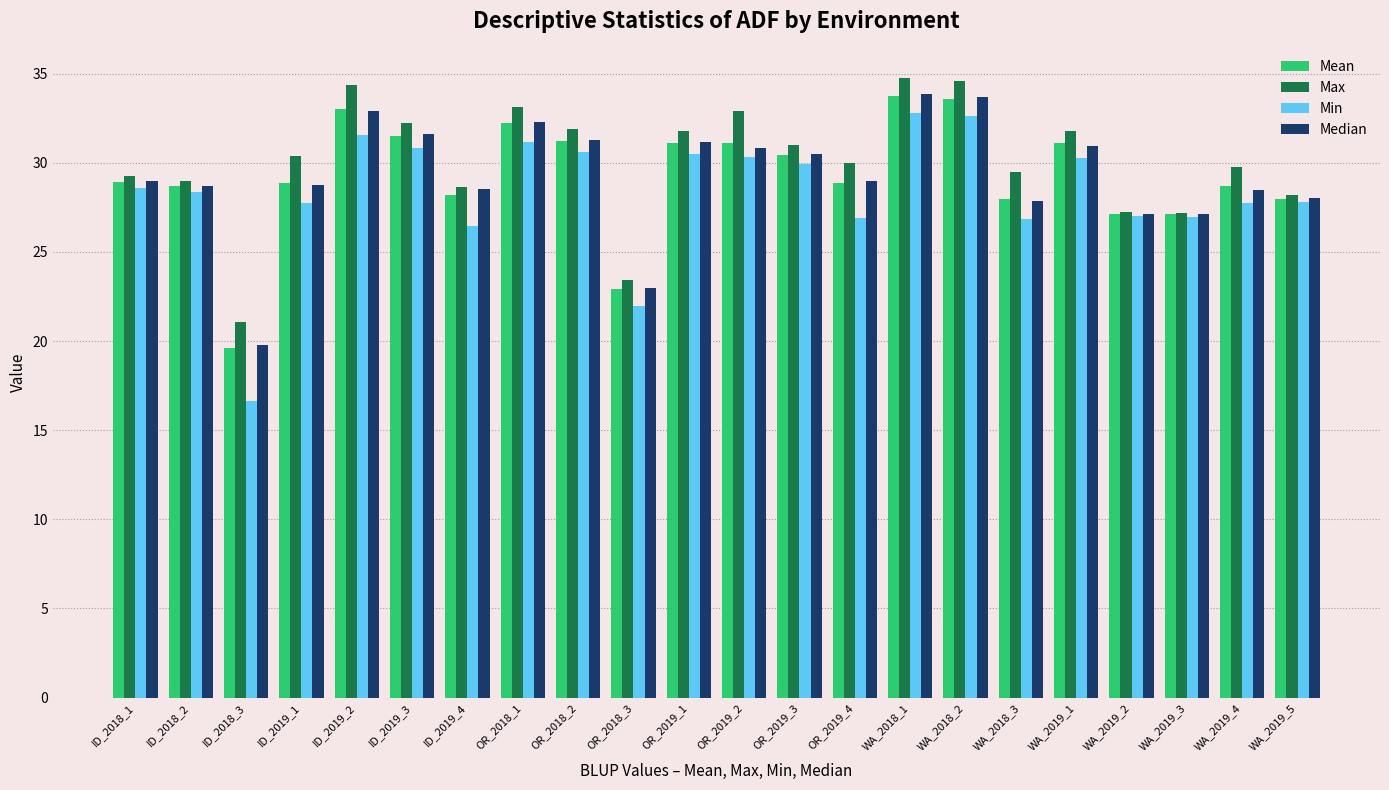

What is the difference between the second highest and second lowest values in the Min series?

10.7